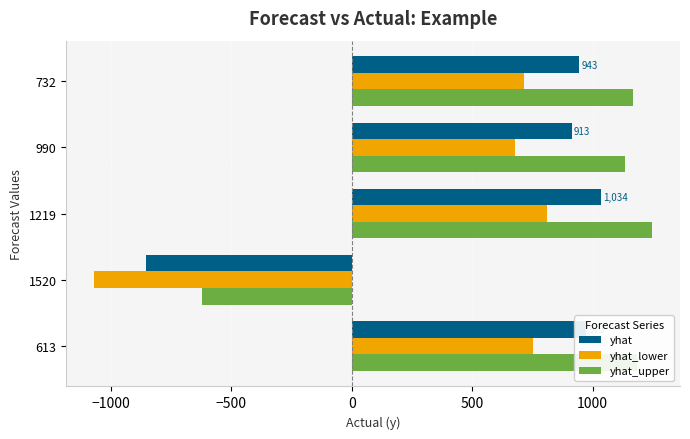

Which category has the lowest value in the yhat series?

1520